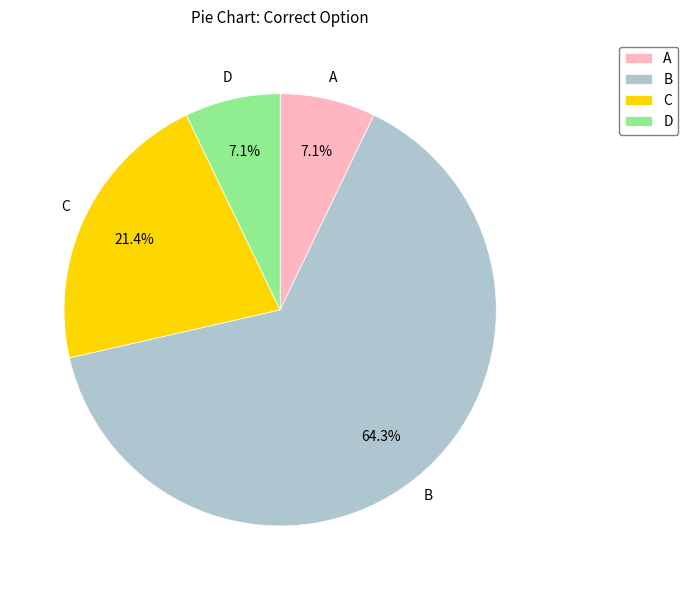

Which has a higher value, C or B?

B